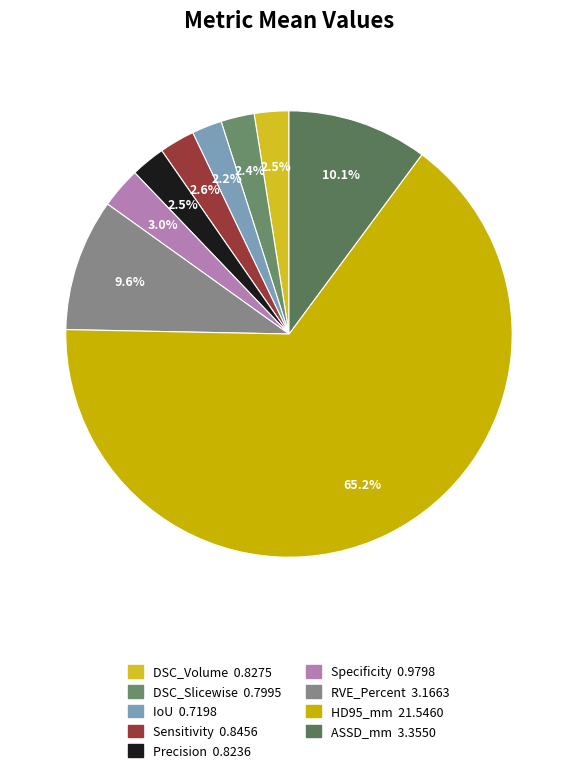

What is the smallest slice in the pie chart?

IoU